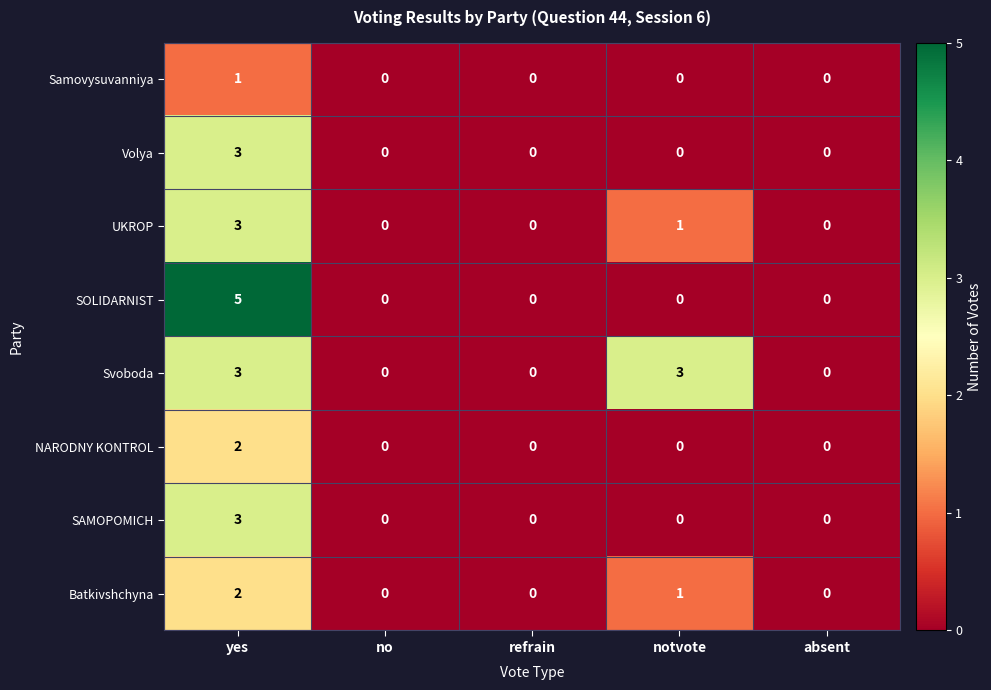

Between yes and refrain, which series saw the biggest shift?

SOLIDARNIST